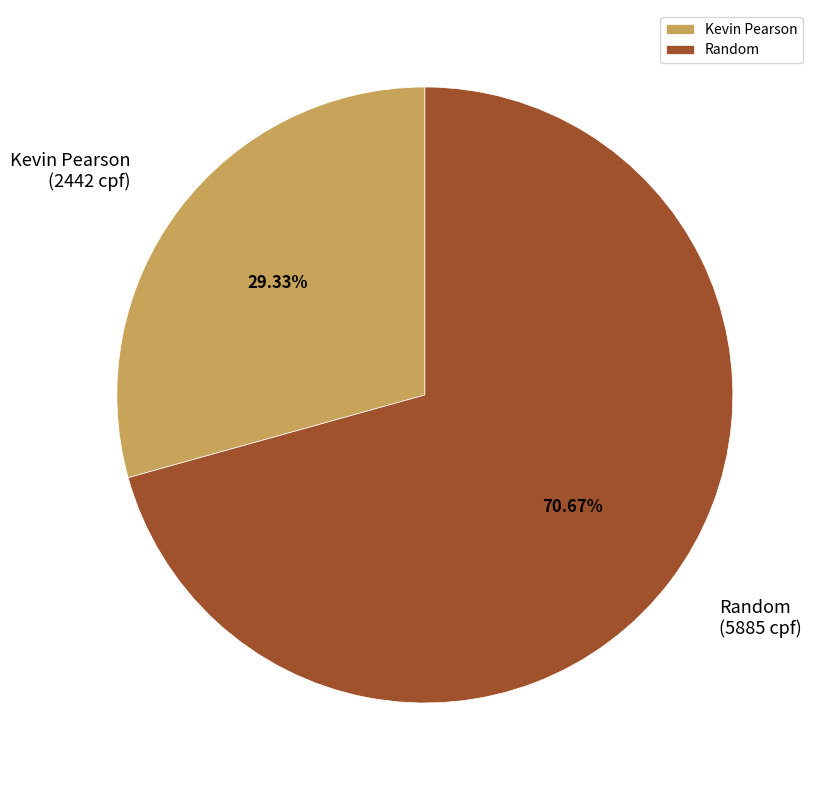

Which category has the smallest portion of the pie?

Kevin Pearson